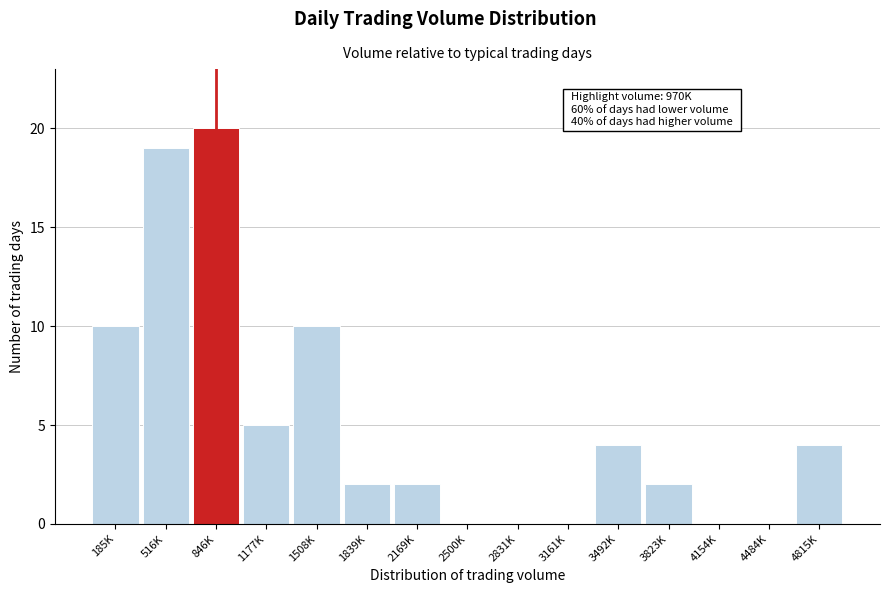

Reading left to right, extract all data points from this chart.

185K=10	516K=19	846K=20	1177K=5	1508K=10	1839K=2	2169K=2	2500K=0	2831K=0	3161K=0	3492K=4	3823K=2	4154K=0	4484K=0	4815K=4